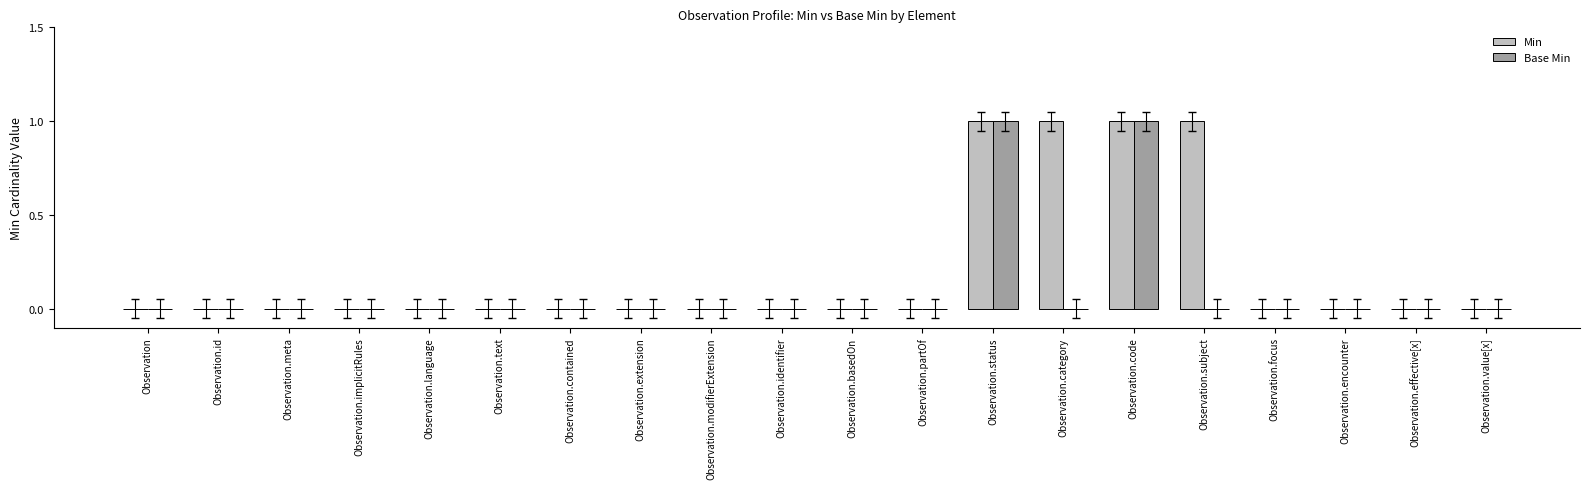

Between Observation.meta and Observation.category, which series saw the biggest shift?

Min